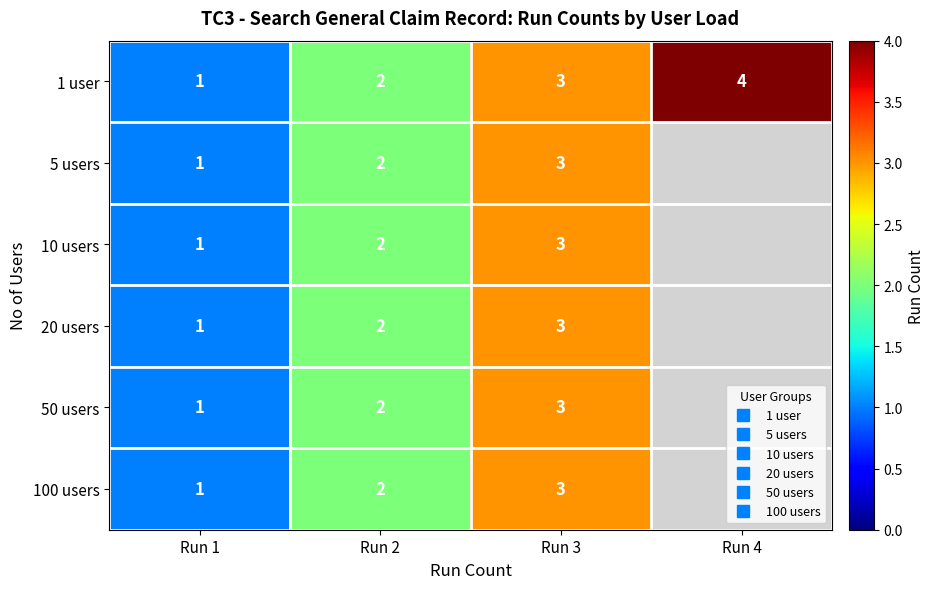

How many values in the 5 users series are below 3?

2